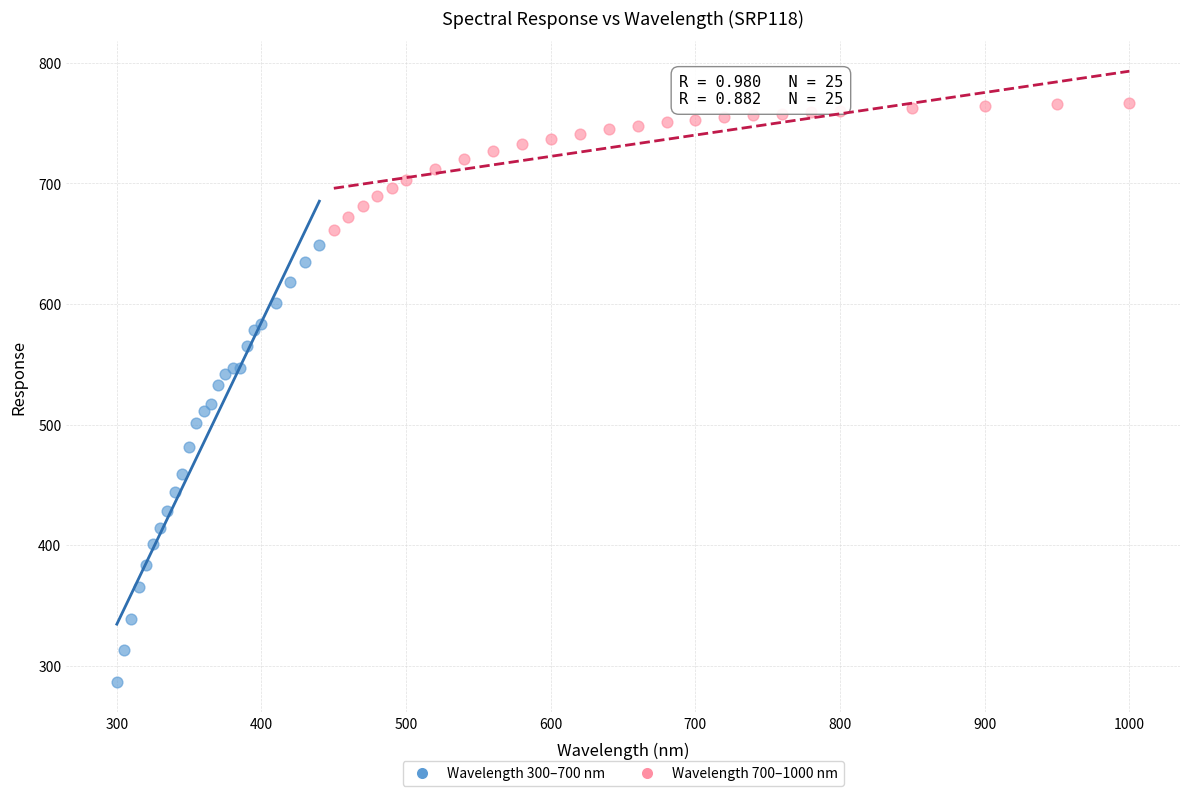

Which series reaches the minimum Y coordinate?

Wavelength 300–700 nm